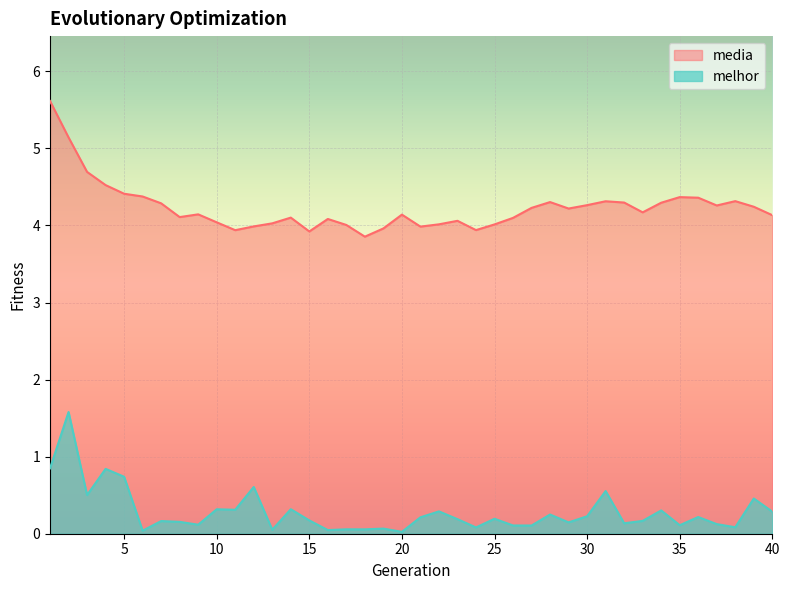

How many categories are shown in the chart?

40